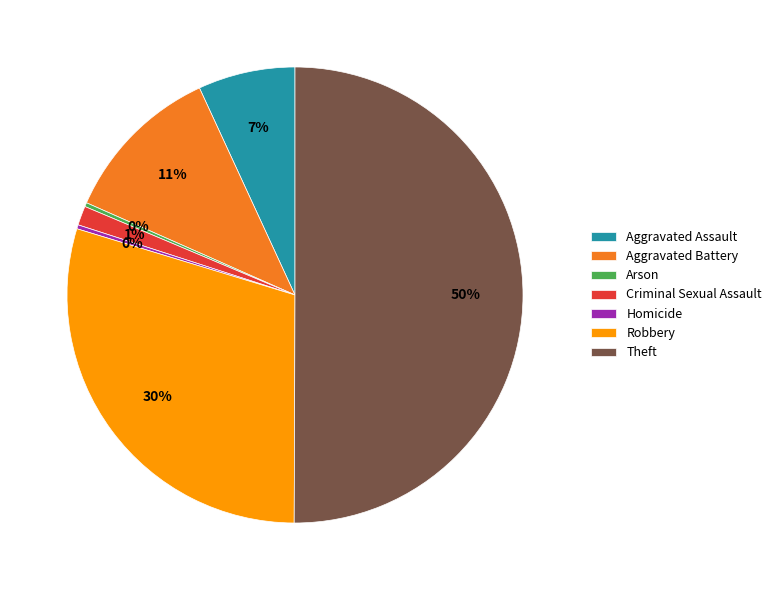

Which category accounts for the majority?

Theft